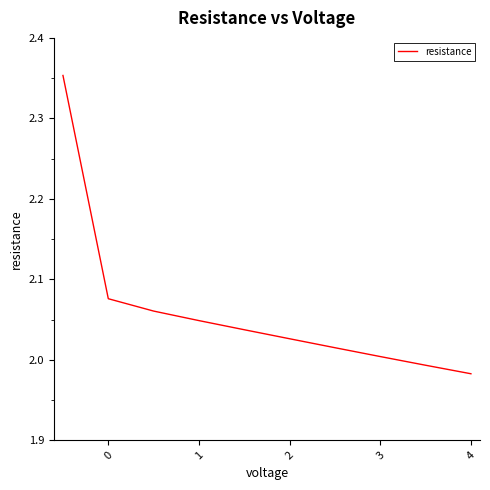

What is the difference between the maximum and minimum values?

0.4